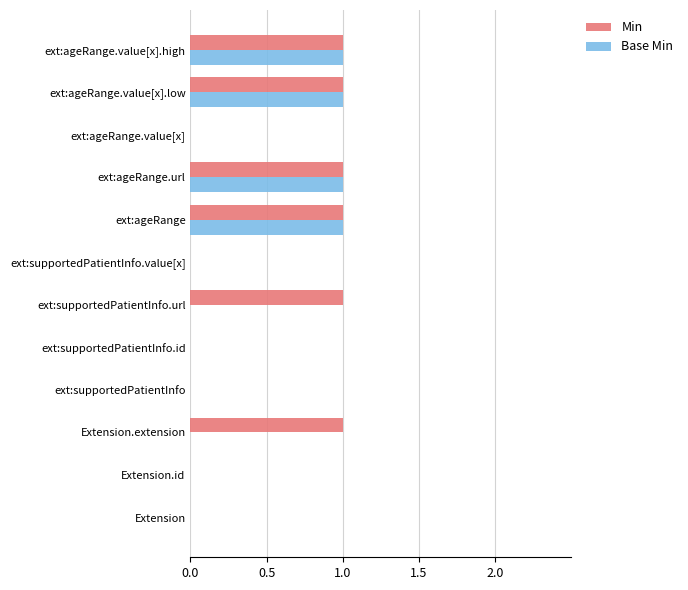

The Base Min series shows 1 at ext:supportedPatientInfo.url. True or false?

False